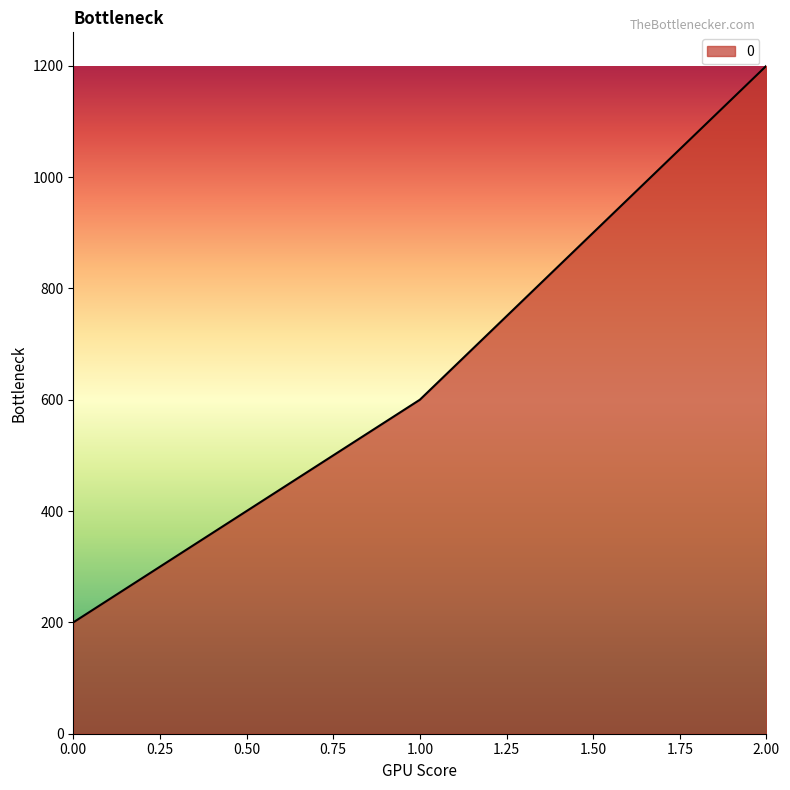

What is the minimum value shown in the chart?

200